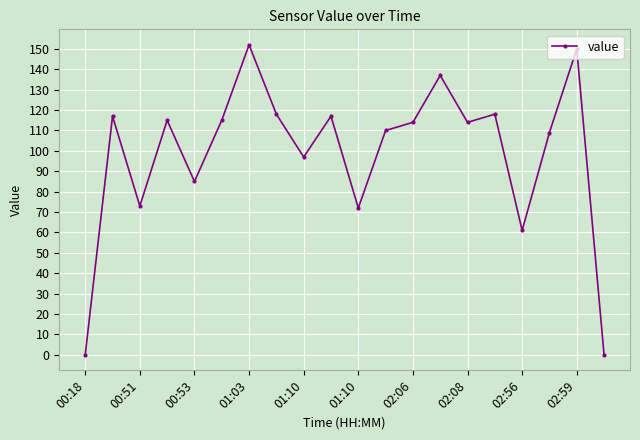

What is the greatest value displayed?

152